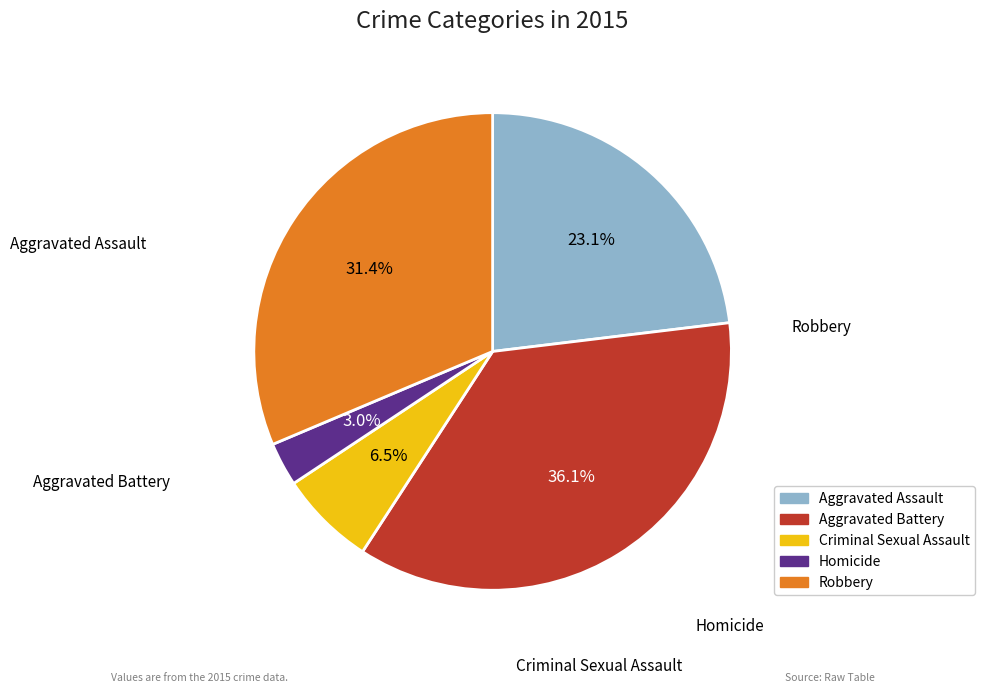

To the nearest percent, what is the difference between the largest and smallest slice percentages?

33%